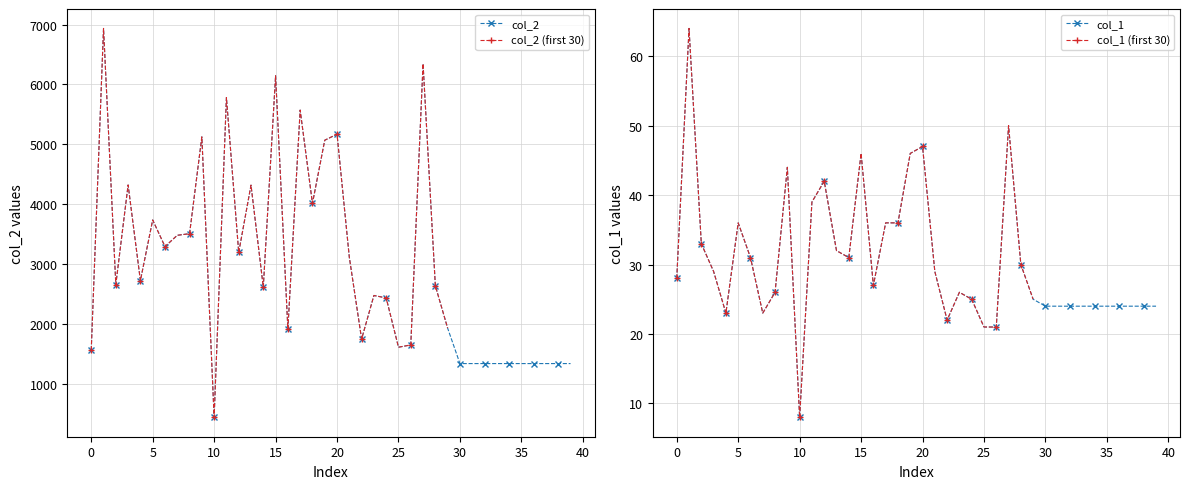

True or false: col_1 and col_2 intersect in this chart.

False